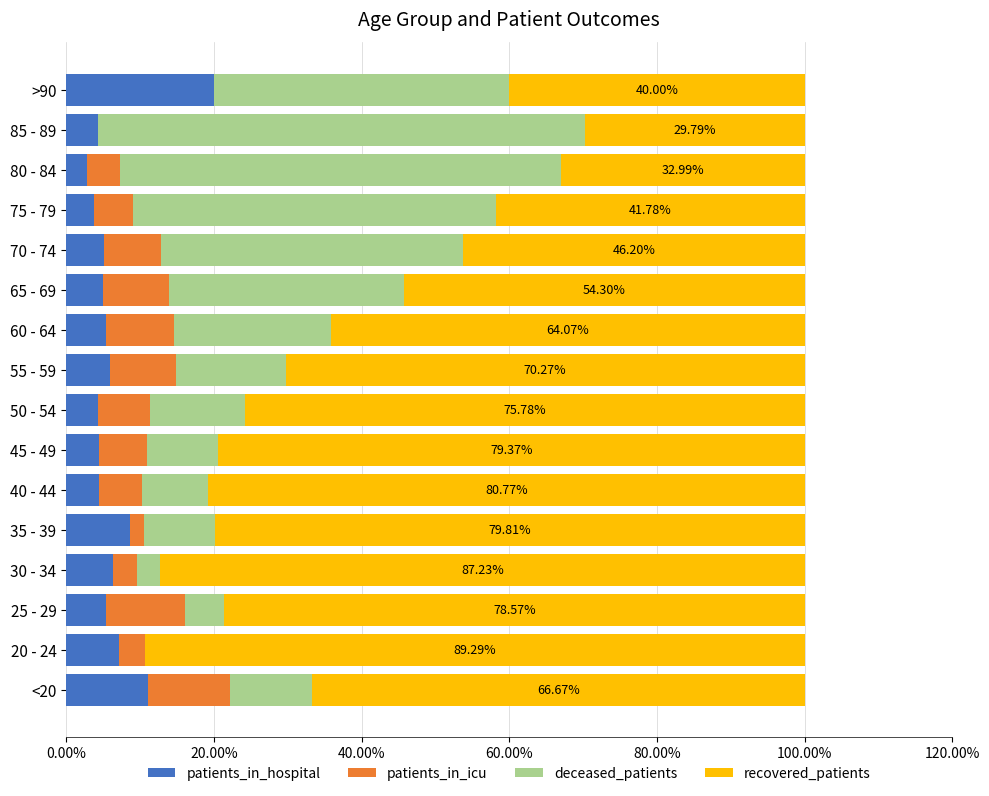

What are all the series names shown in the legend?

patients_in_hospital, patients_in_icu, deceased_patients, recovered_patients